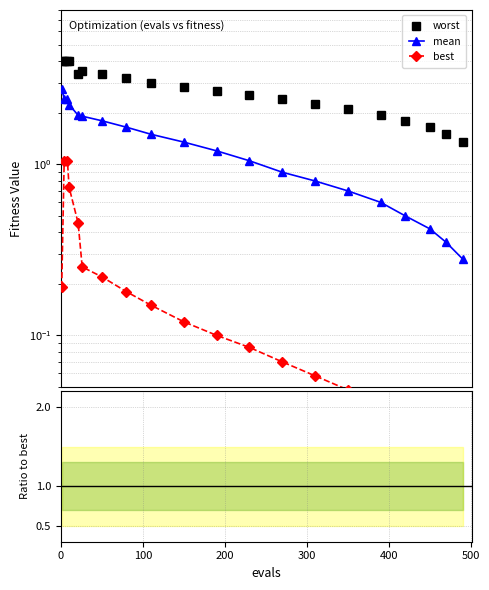

Reading right to left, extract all data points from this chart.

worst: 1.4	1.5	1.6	1.8	1.9	2.1	2.2	2.4	2.5	2.7	2.9	3.0	3.2	3.4	3.5	3.4	4.0	4.0	4.0	4.0
mean: 0.3	0.3	0.4	0.5	0.6	0.7	0.8	0.9	1.1	1.2	1.4	1.5	1.6	1.8	1.9	1.9	2.2	2.4	2.4	2.8
best: 0.0	0.0	0.0	0.0	0.0	0.0	0.1	0.1	0.1	0.1	0.1	0.1	0.2	0.2	0.3	0.5	0.7	1.0	1.0	0.2
mean/best: 21.5	19.4	17.5	16.7	15.8	14.6	13.8	12.9	12.4	12.0	11.3	10.0	9.2	8.2	7.6	4.3	3.0	2.3	2.3	14.4